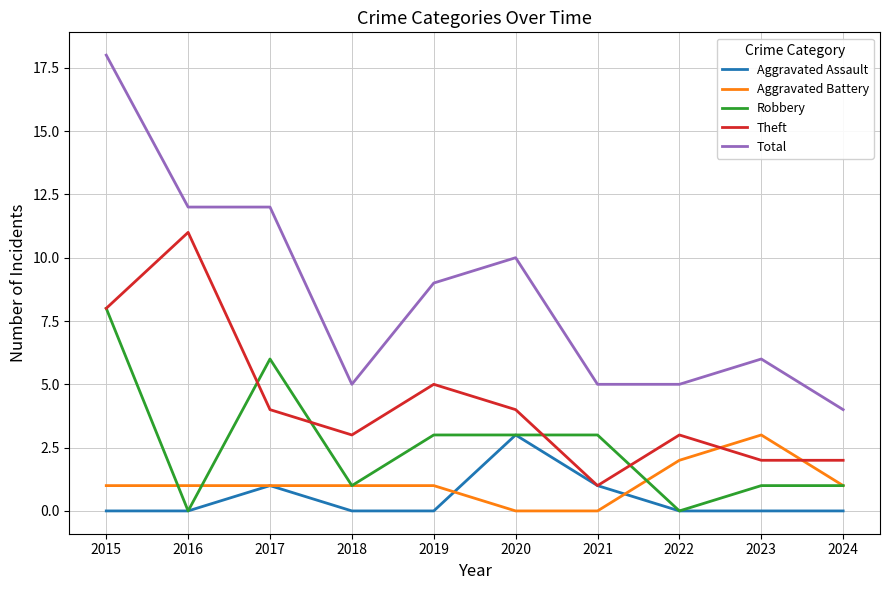

Read the Robbery value at 2020.

3